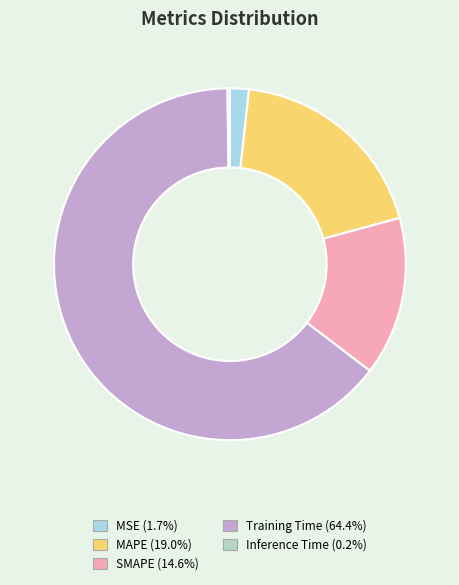

True or false: SMAPE accounts for 7% of the total.

False